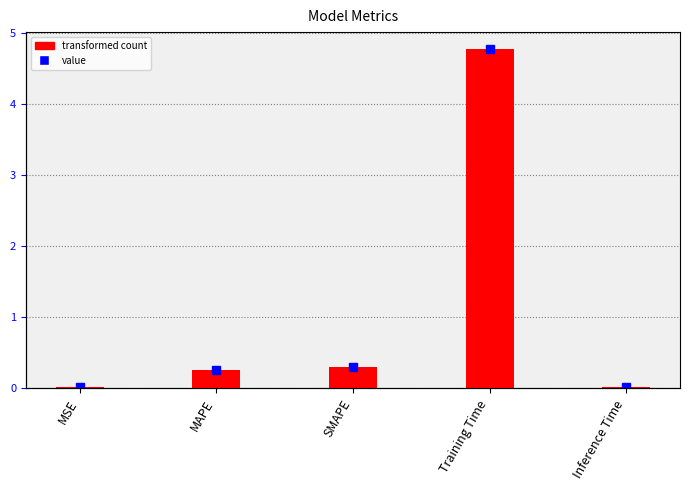

What is the sum of all values?

5.4